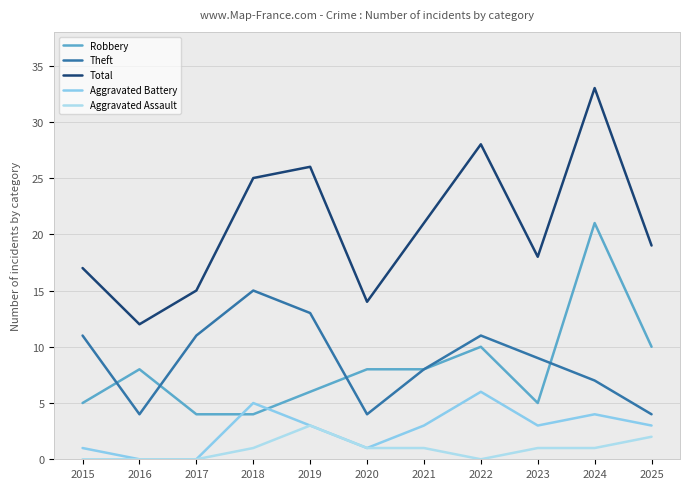

Rank the series by their maximum value, from highest to lowest.

Total, Robbery, Theft, Aggravated Battery, Aggravated Assault